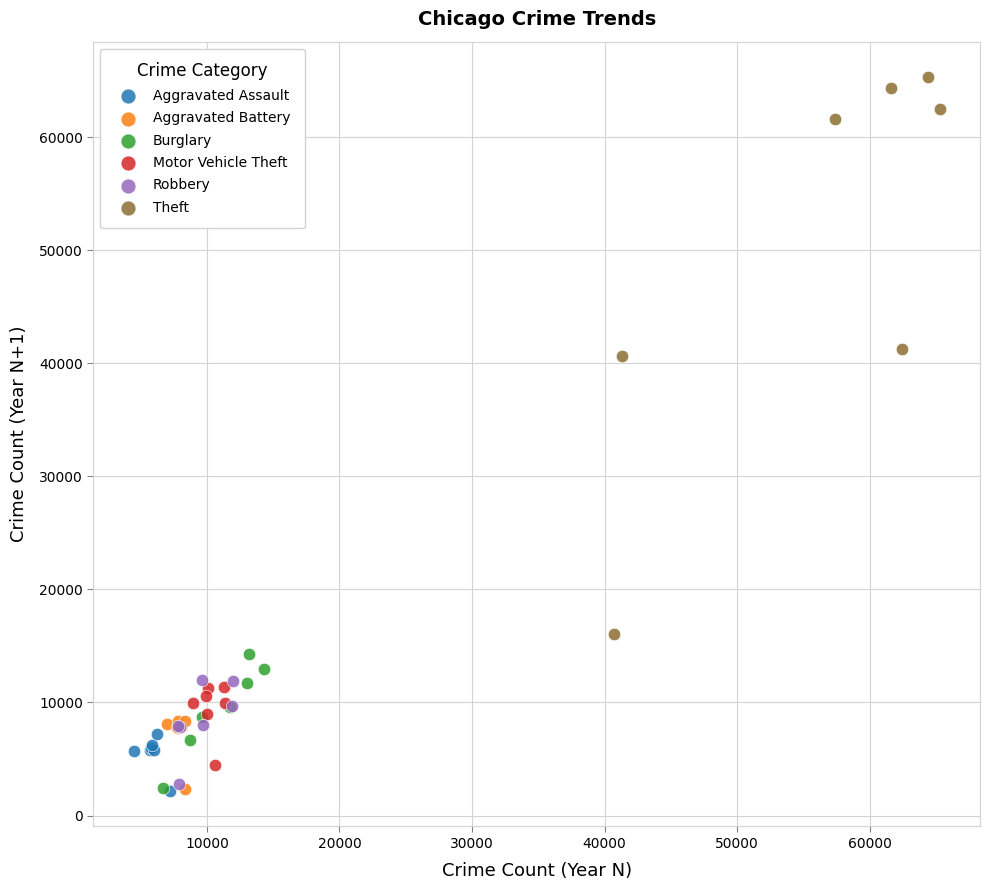

Which series has the largest Y range (max minus min)?

Theft